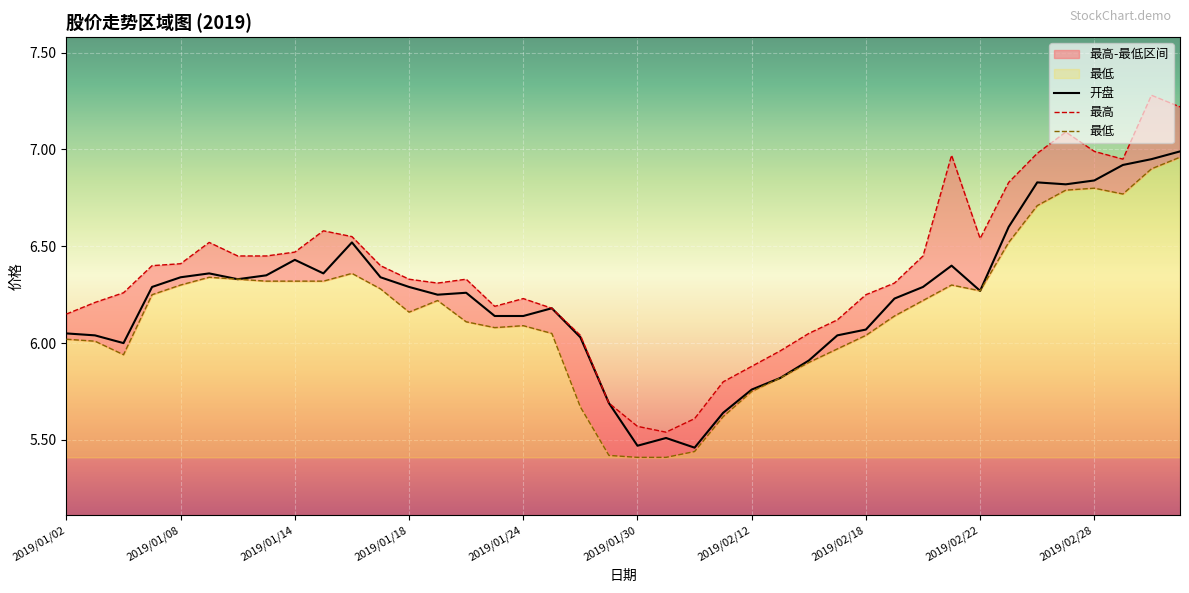

At which category does 开盘 reach its first local peak?

2019/01/09